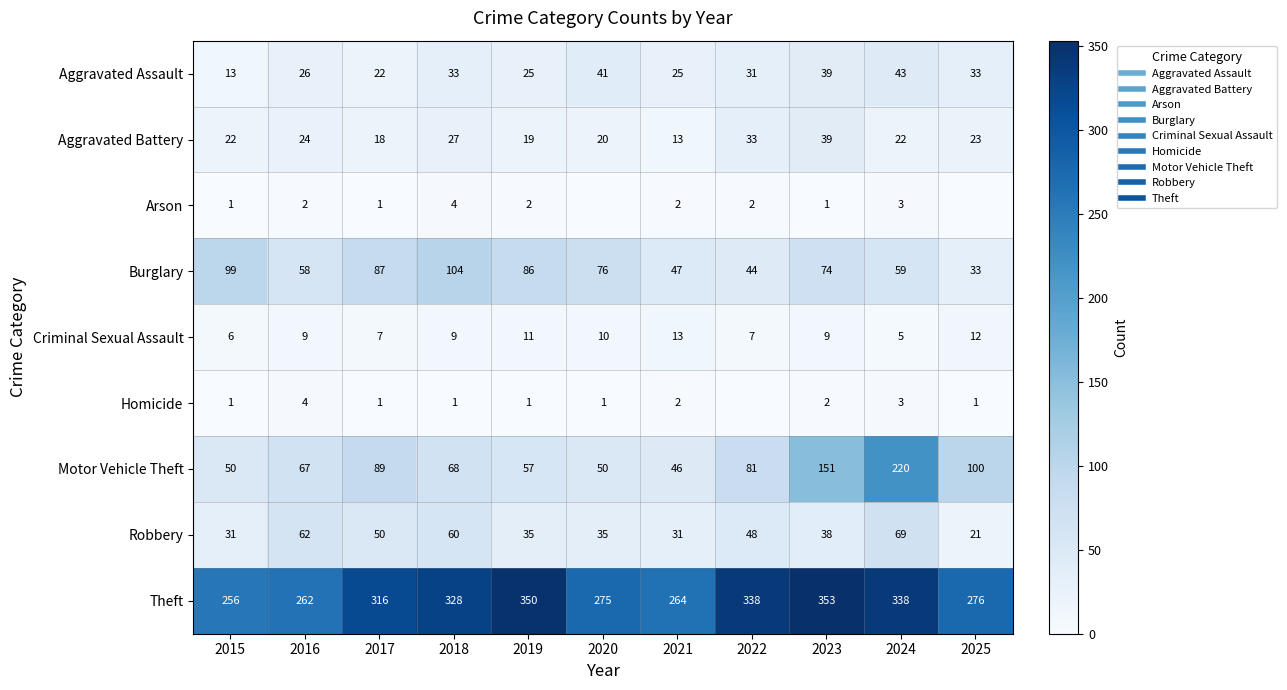

What is the difference between the Arson values at 2023 and 2021?

1